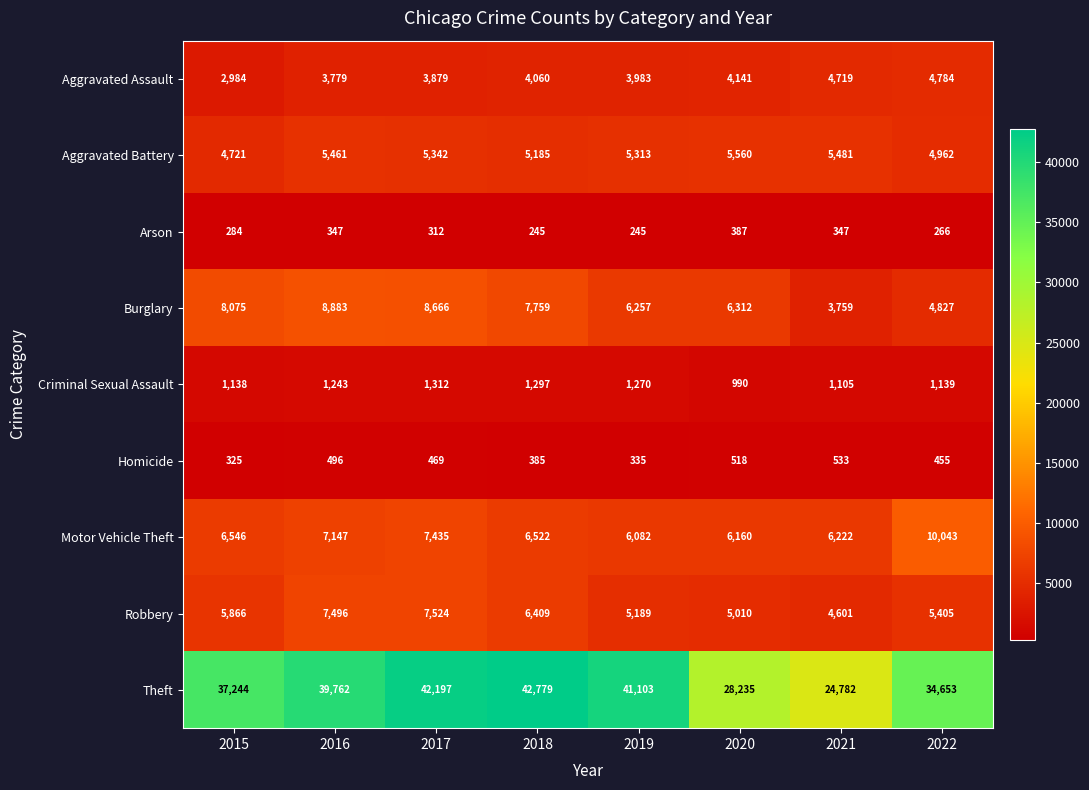

What is the difference between the Homicide values at 2016 and 2019?

161